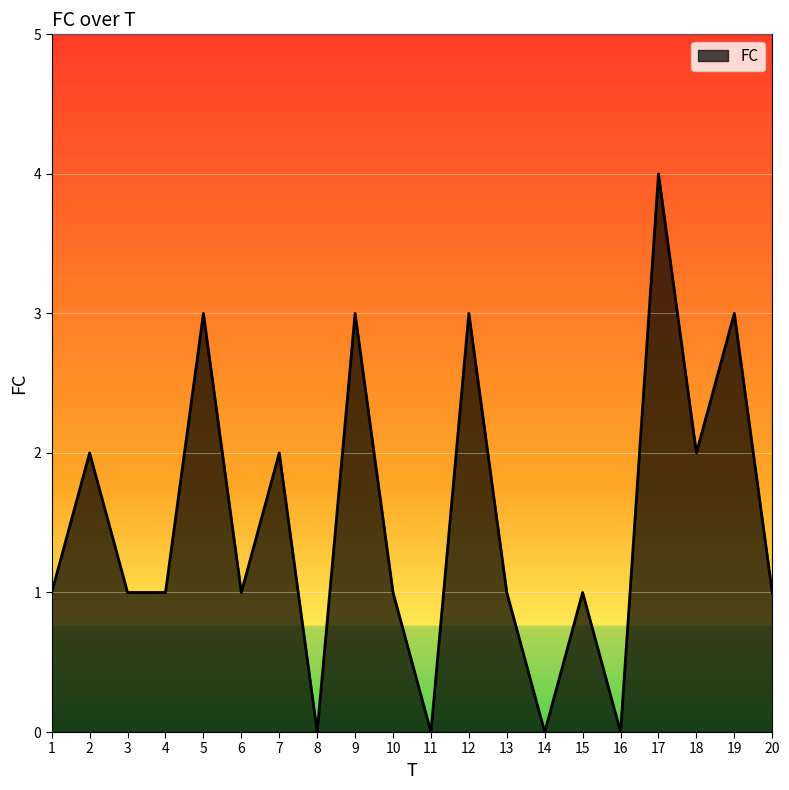

What is the greatest value displayed?

4